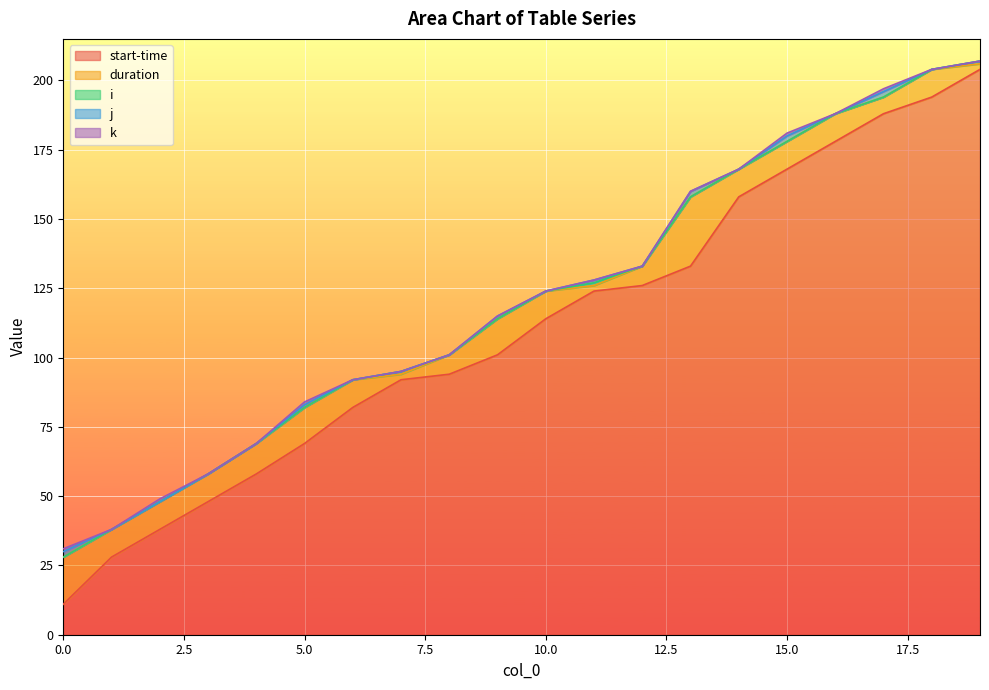

True or false: j has a value of 2 at 13.

True